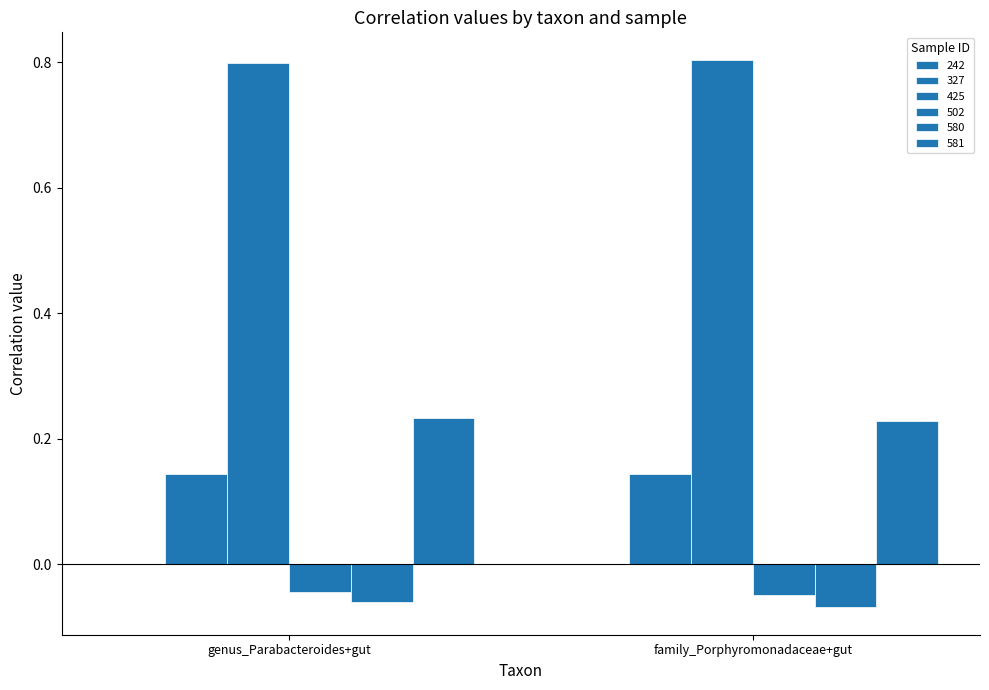

How many groups of bars are there?

2